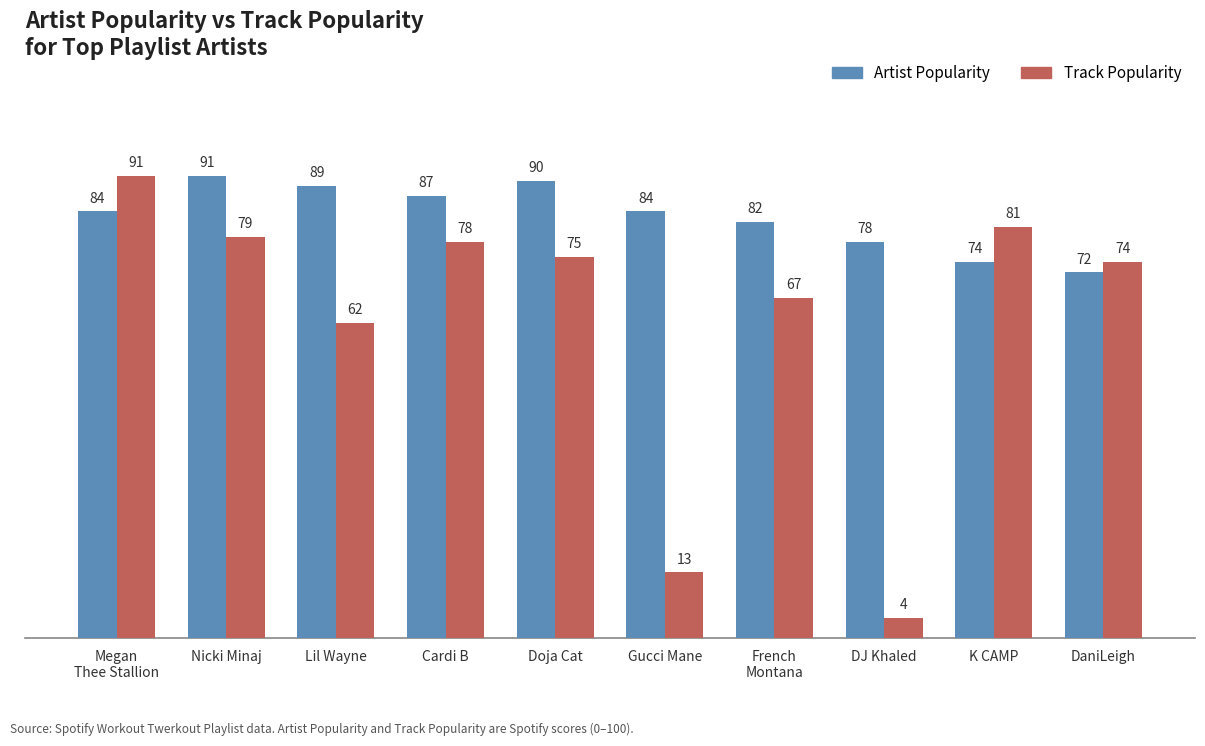

What is the total value across all series at Megan
Thee Stallion?

175